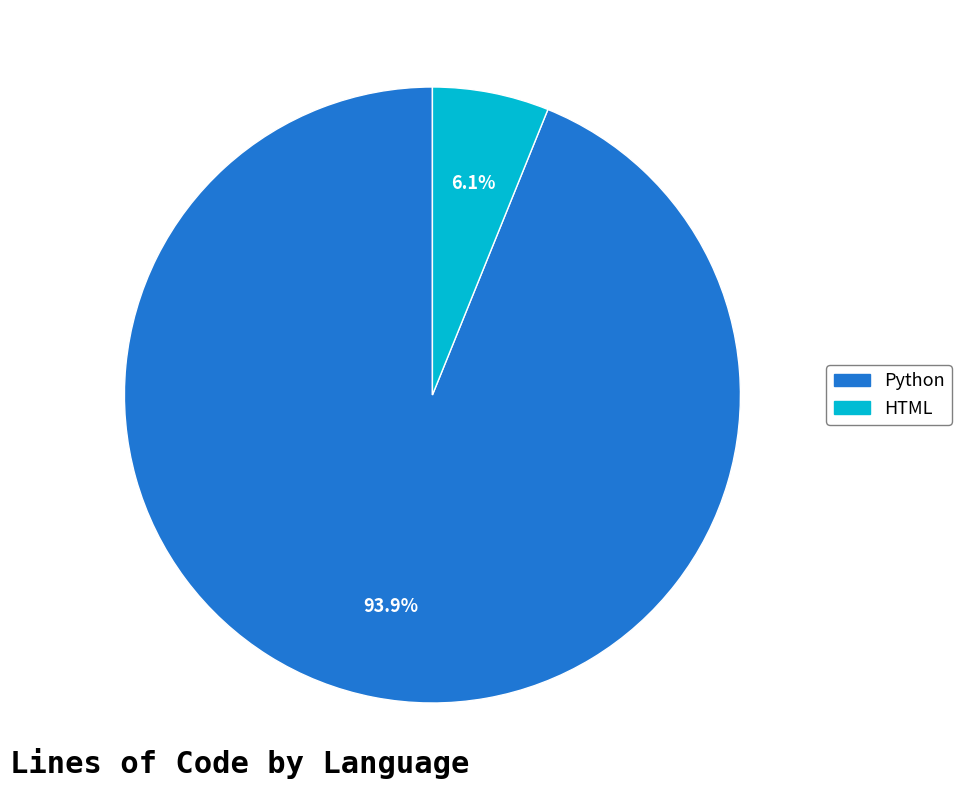

To the nearest percent, what is the combined percentage of HTML and Python?

100%